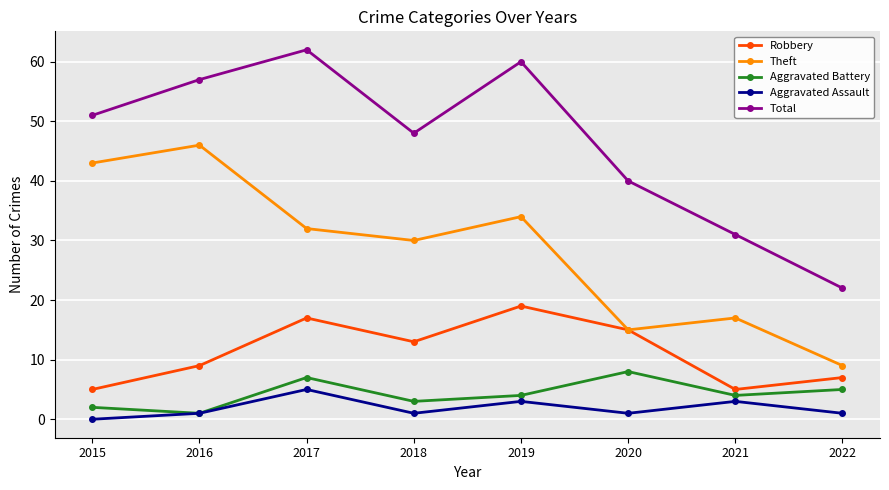

Which series has the largest range (max minus min)?

Total